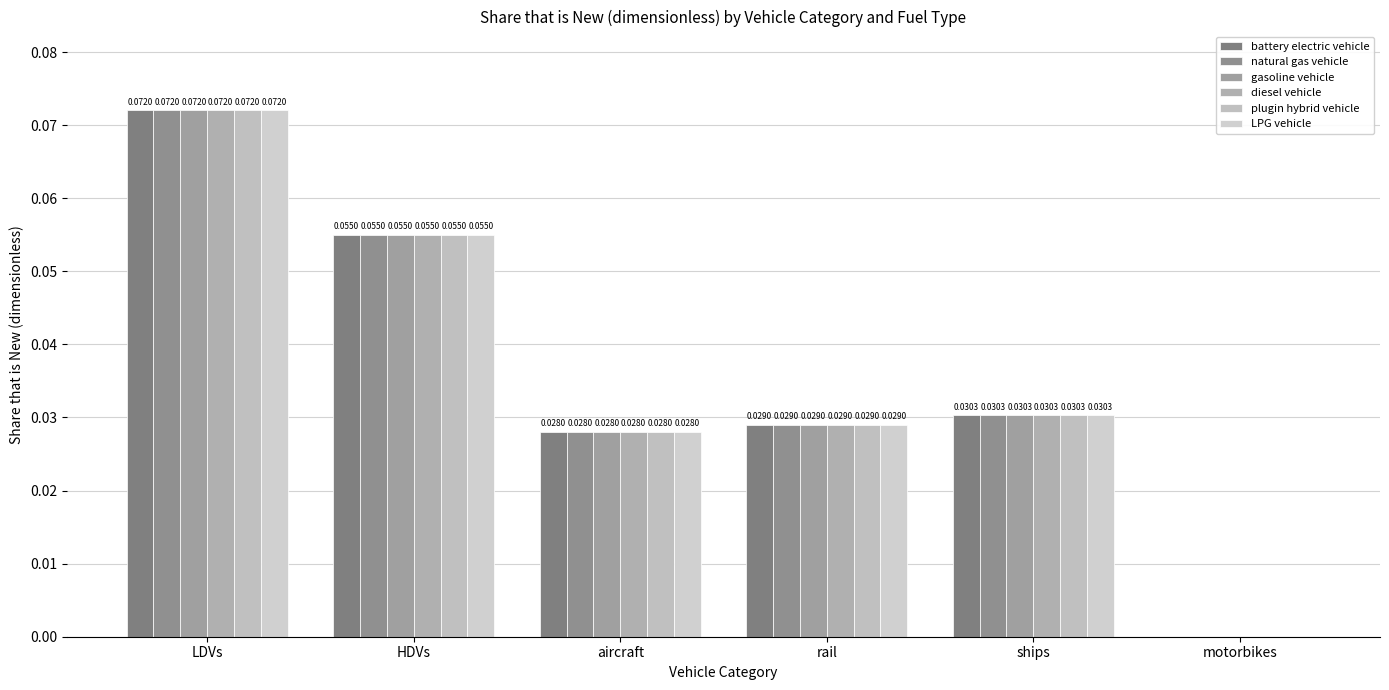

The value of LPG vehicle at ships is 0.0. True or false?

True